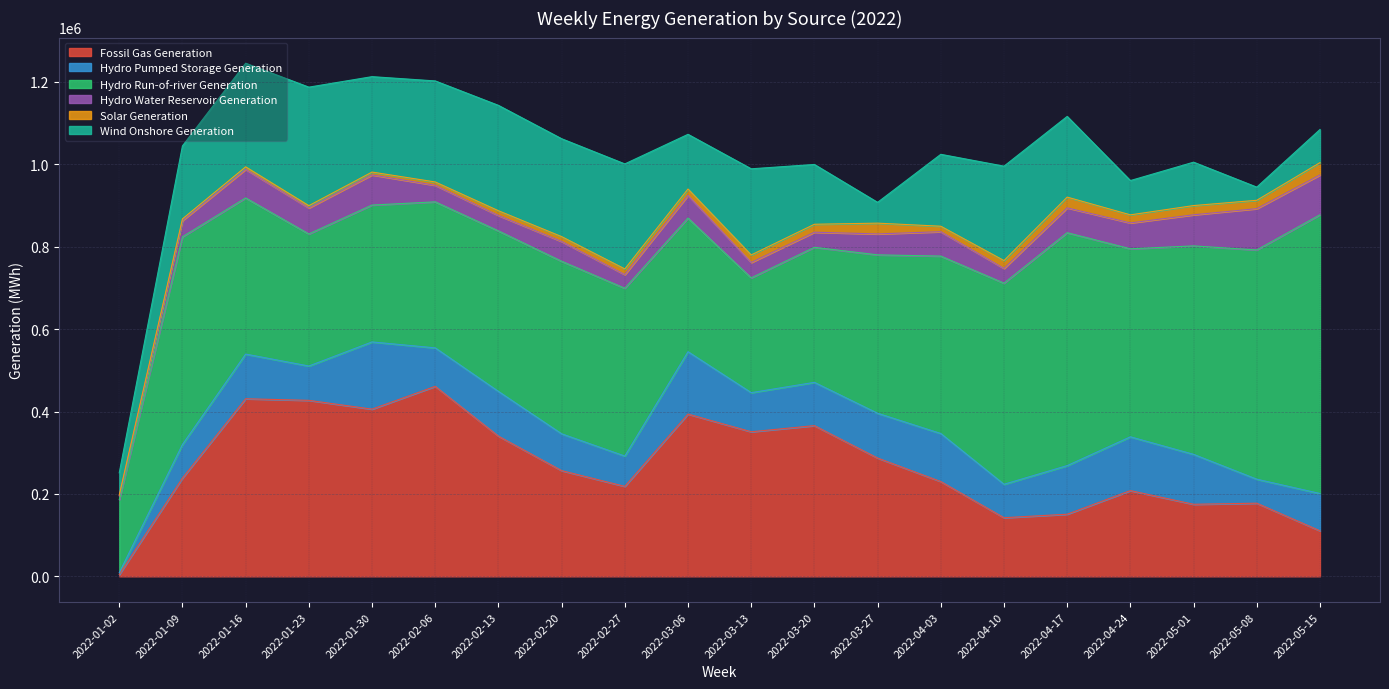

True or false: Solar Generation and Wind Onshore Generation cross at least once.

False